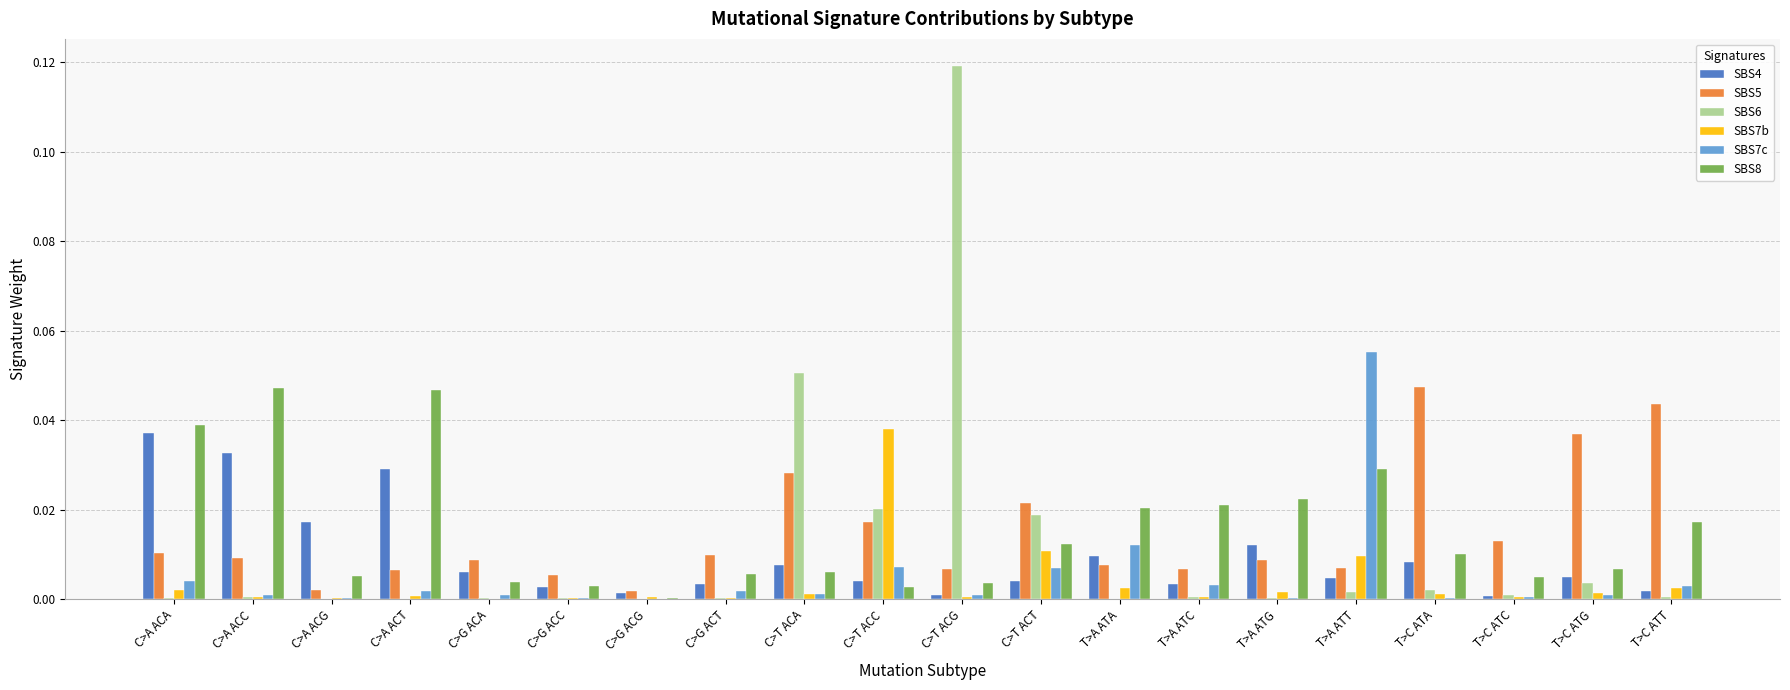

The value of SBS4 at C>A ACG is 0.0. True or false?

True